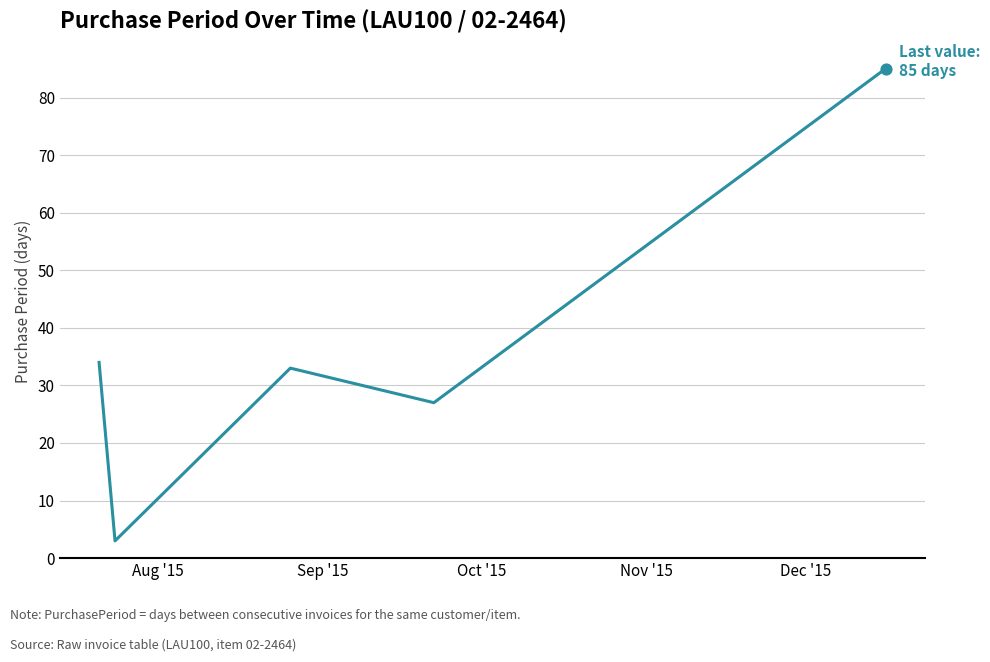

What is the sum of all values?

182